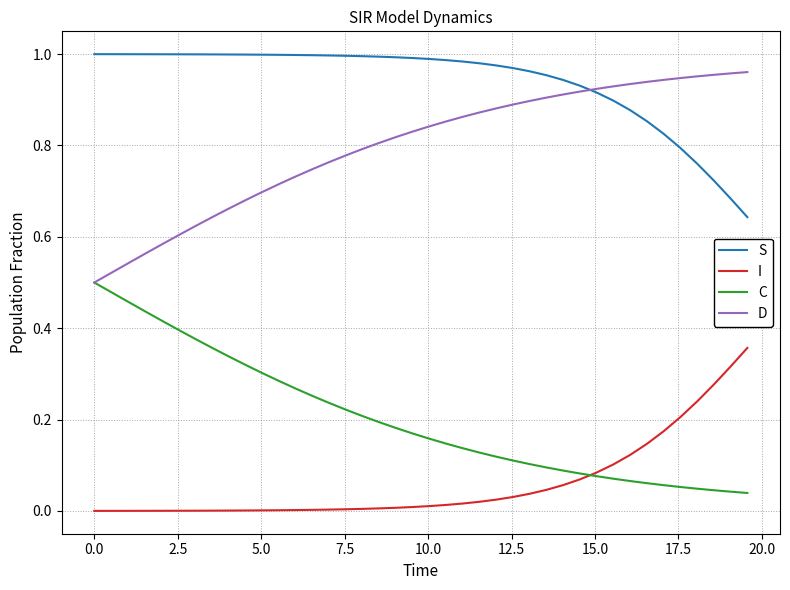

True or false: S and C intersect in this chart.

False